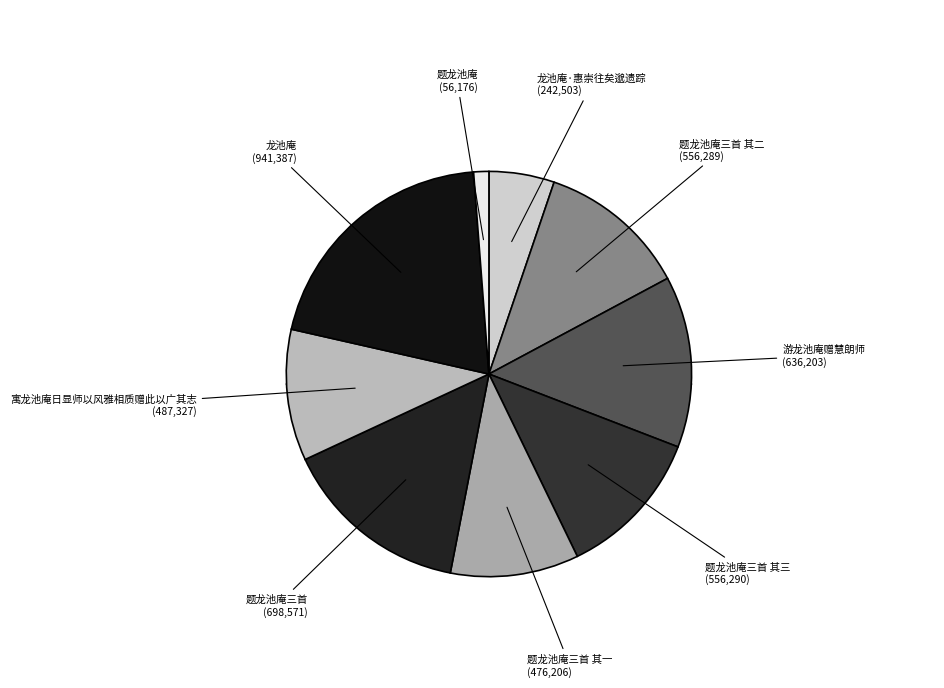

The 寓龙池庵日显师以风雅相质赠此以广其志 slice represents 3% of the pie. True or false?

False